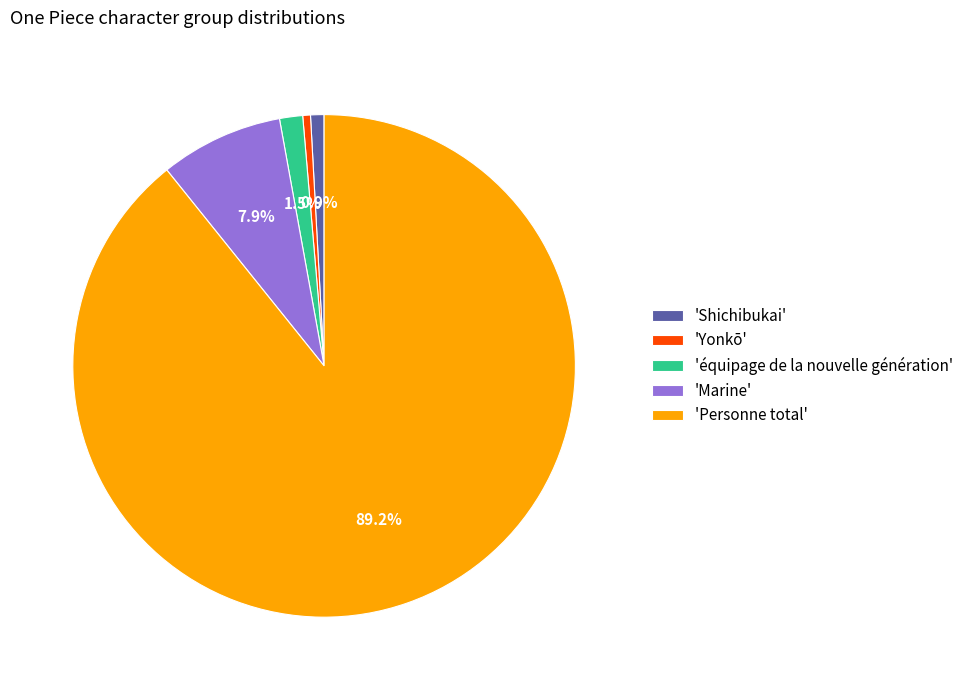

How many slices are in this pie chart?

5